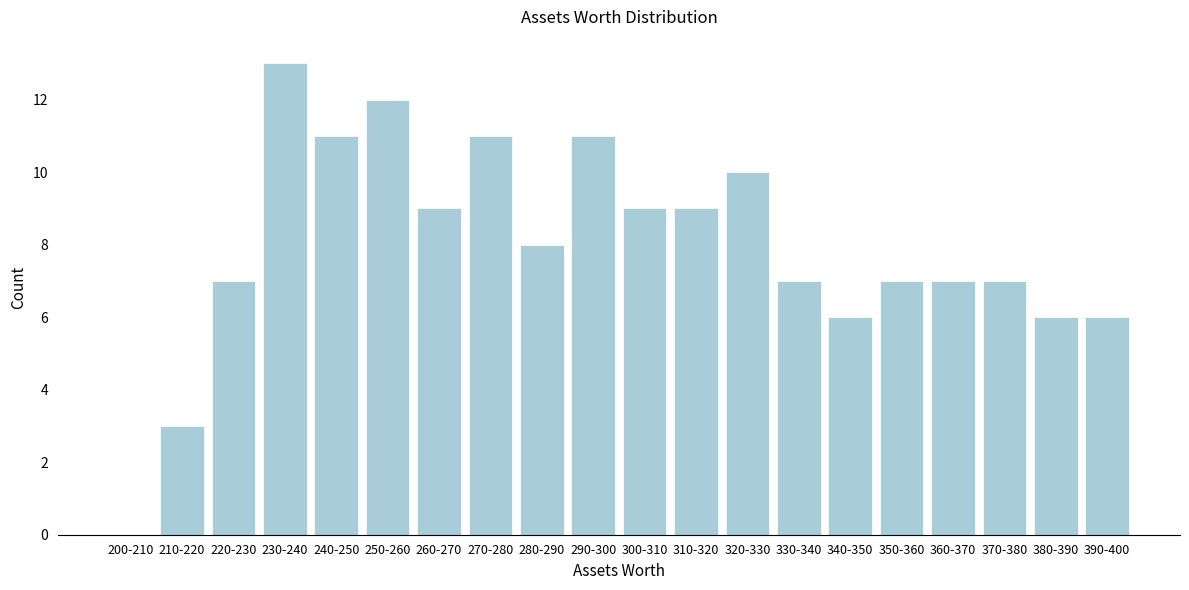

Reading right to left, extract all data points from this chart.

390-400=6	380-390=6	370-380=7	360-370=7	350-360=7	340-350=6	330-340=7	320-330=10	310-320=9	300-310=9	290-300=11	280-290=8	270-280=11	260-270=9	250-260=12	240-250=11	230-240=13	220-230=7	210-220=3	200-210=0